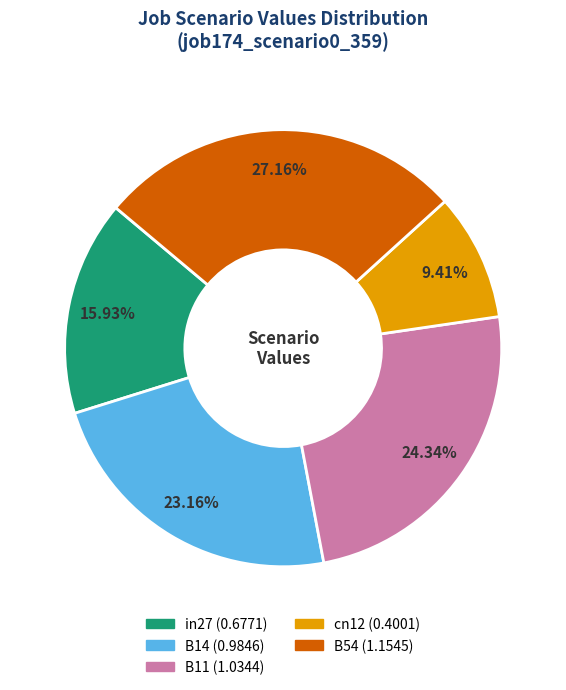

To the nearest percent, what is the combined percentage of in27 and cn12?

25%